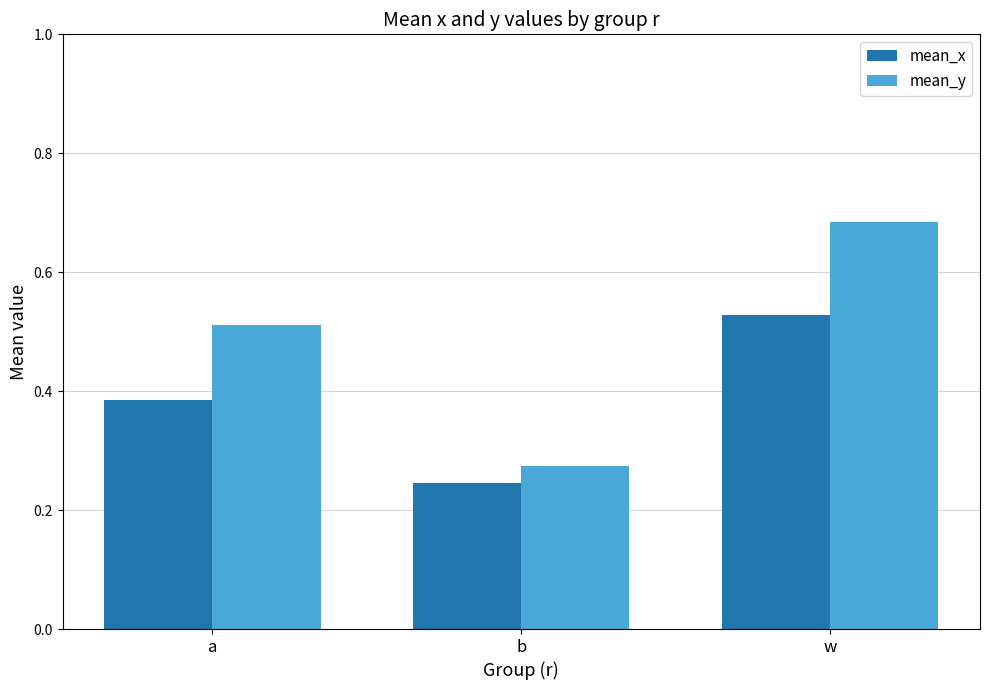

How many bars are there in each group?

2